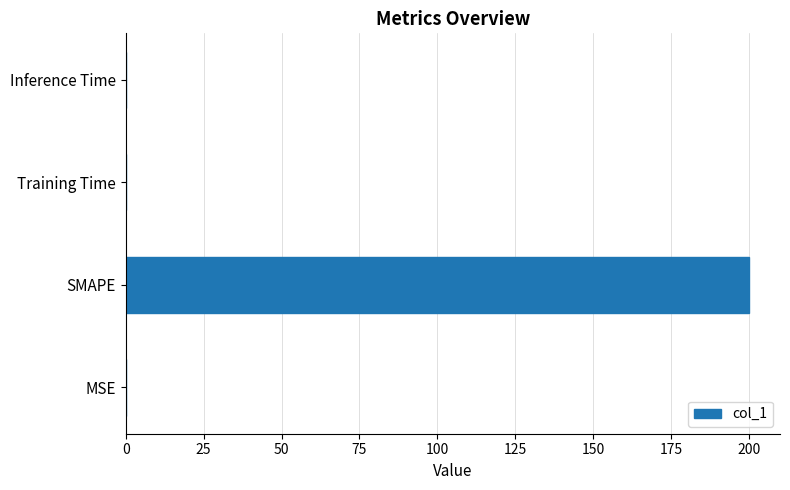

At which category does the chart reach its peak across all series?

SMAPE